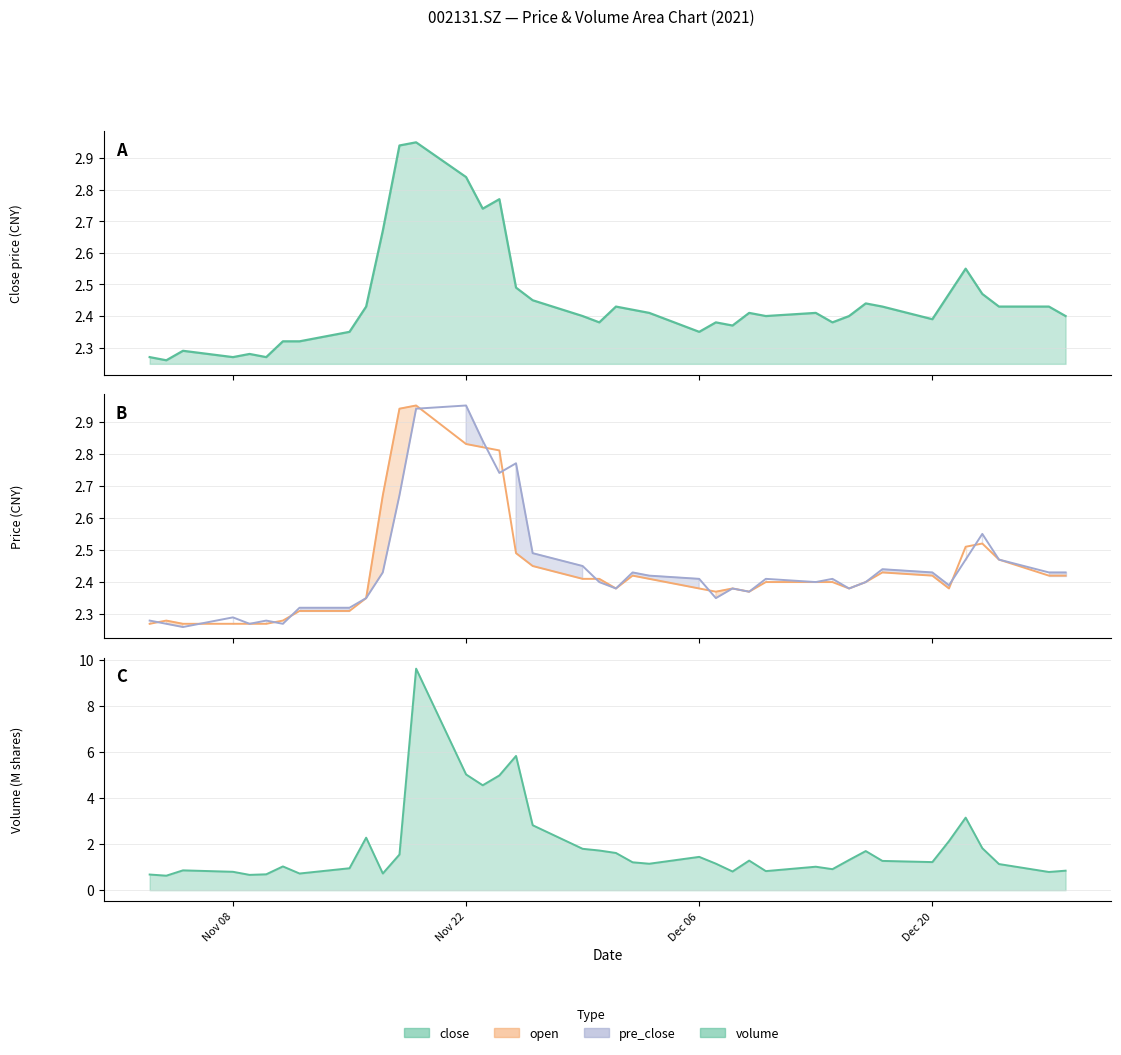

What is the difference between the second highest and minimum values in the pre_close series?

0.7